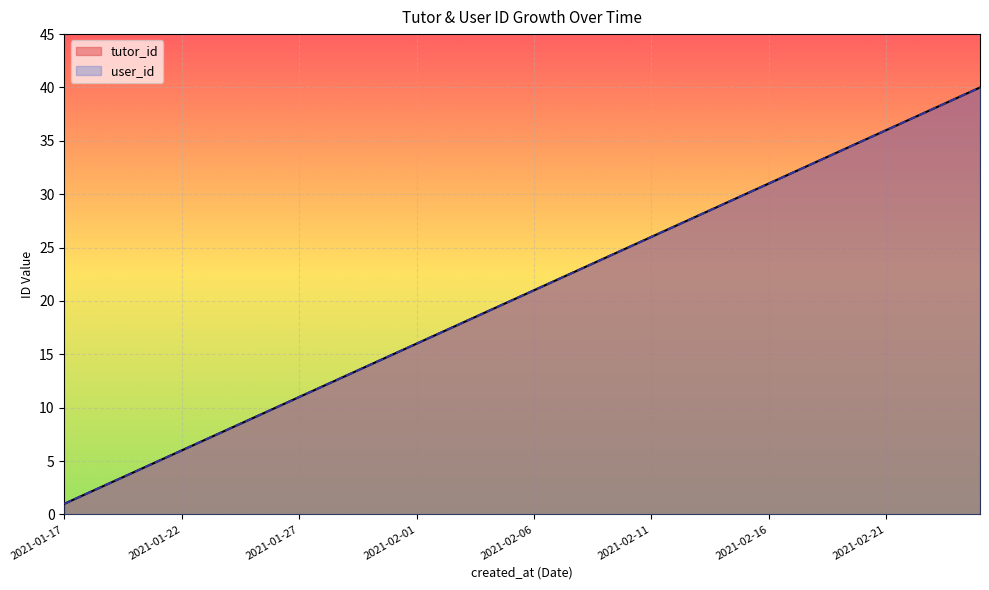

Rank the categories by user_id value from highest to lowest.

2021-02-25, 2021-02-24, 2021-02-23, 2021-02-22, 2021-02-21, 2021-02-20, 2021-02-19, 2021-02-18, 2021-02-17, 2021-02-16, 2021-02-15, 2021-02-14, 2021-02-13, 2021-02-12, 2021-02-11, 2021-02-10, 2021-02-09, 2021-02-08, 2021-02-07, 2021-02-06, 2021-02-05, 2021-02-04, 2021-02-03, 2021-02-02, 2021-02-01, 2021-01-31, 2021-01-30, 2021-01-29, 2021-01-28, 2021-01-27, 2021-01-26, 2021-01-25, 2021-01-24, 2021-01-23, 2021-01-22, 2021-01-21, 2021-01-20, 2021-01-19, 2021-01-18, 2021-01-17